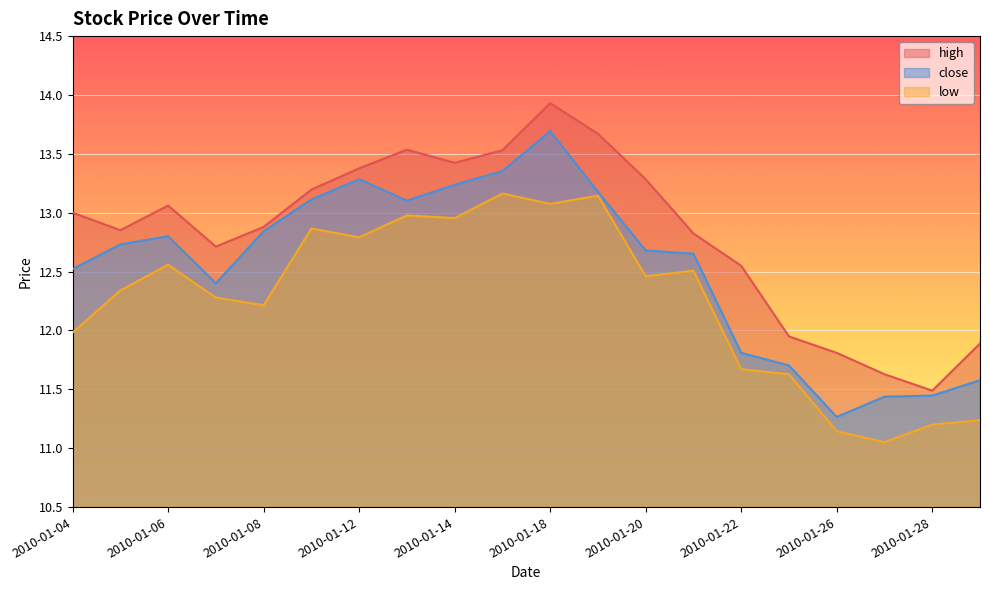

Between 2010-01-15 and 2010-01-20, which series saw the biggest shift?

low